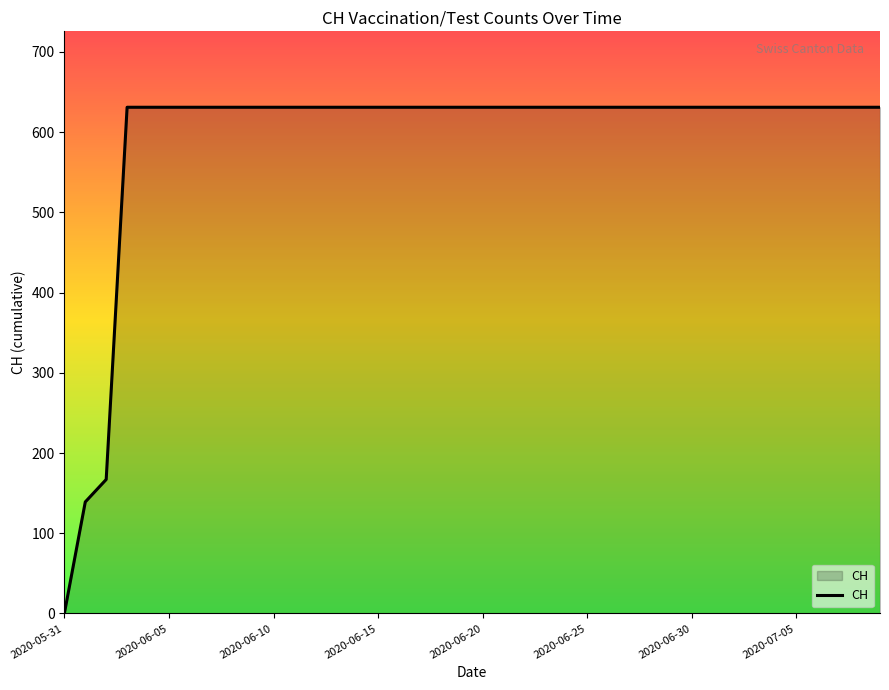

What is the greatest value displayed?

631